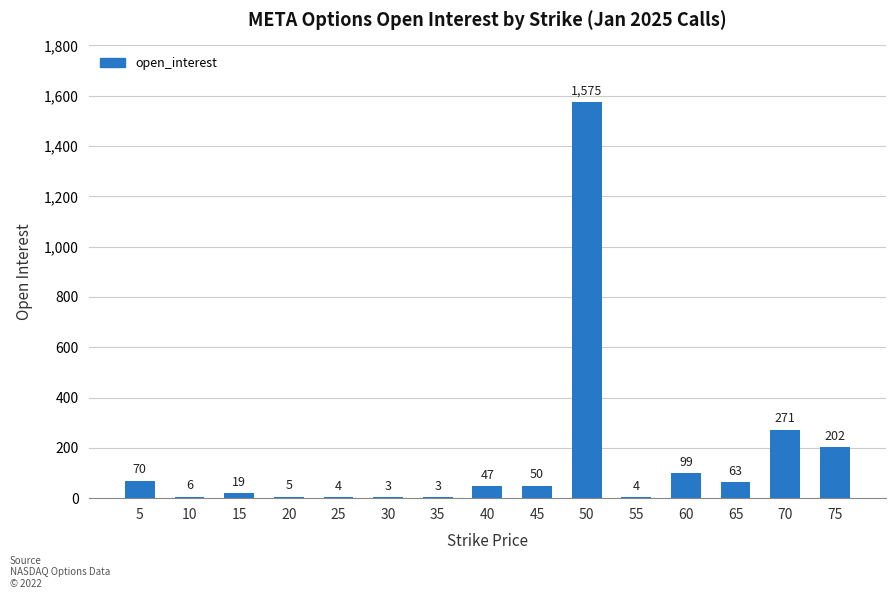

Between 10 and 5, which is larger?

5